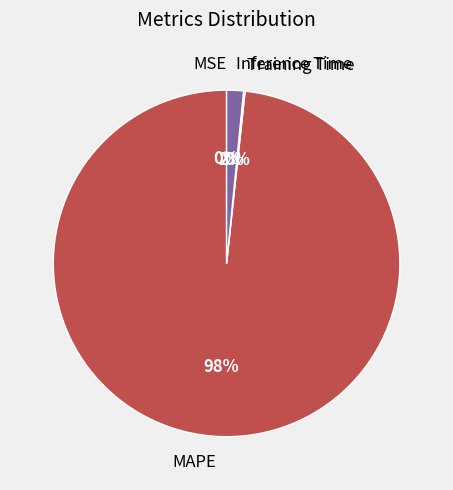

Which slice is the largest?

MAPE